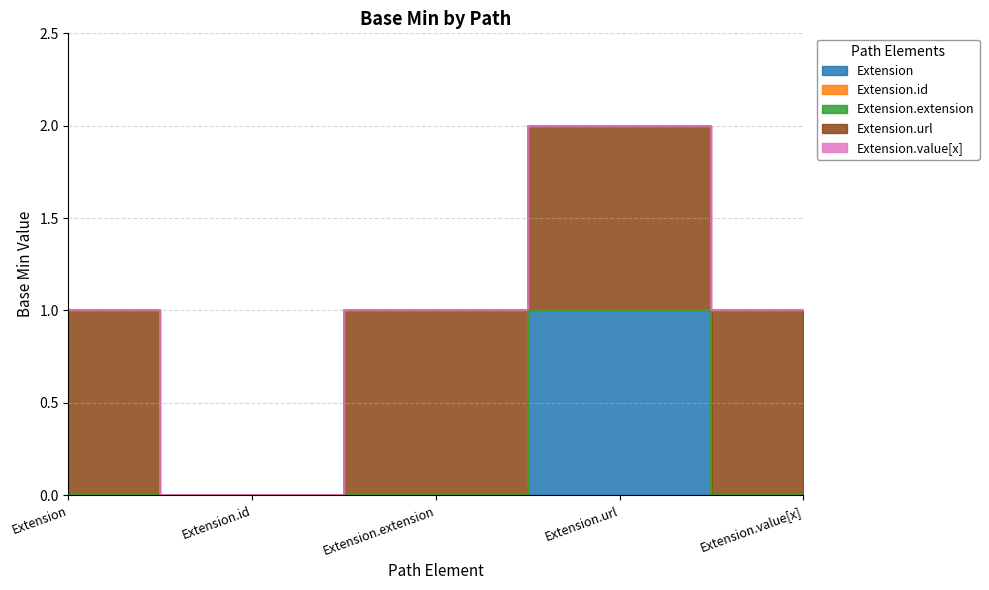

True or false: Extension.value[x] and Extension.id intersect in this chart.

False